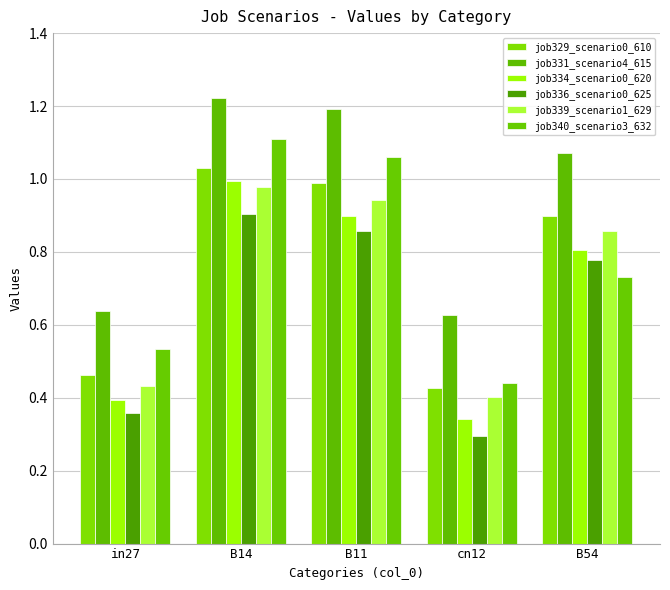

Count the job331_scenario4_615 values in the range 0 to 1.

2